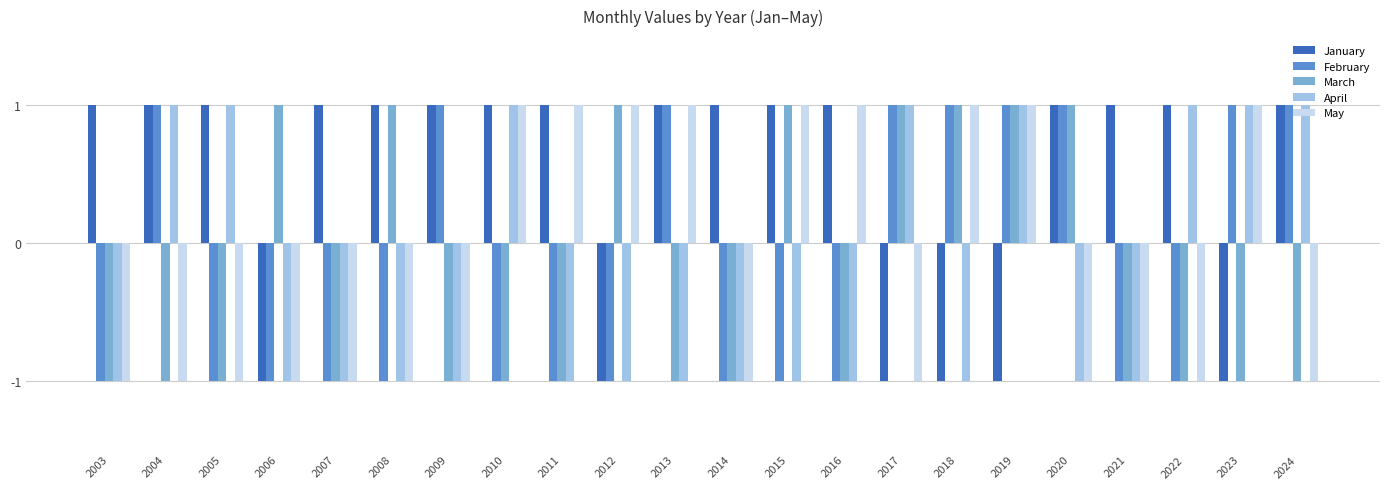

True or false: May has a value of -1 at 2004.

True